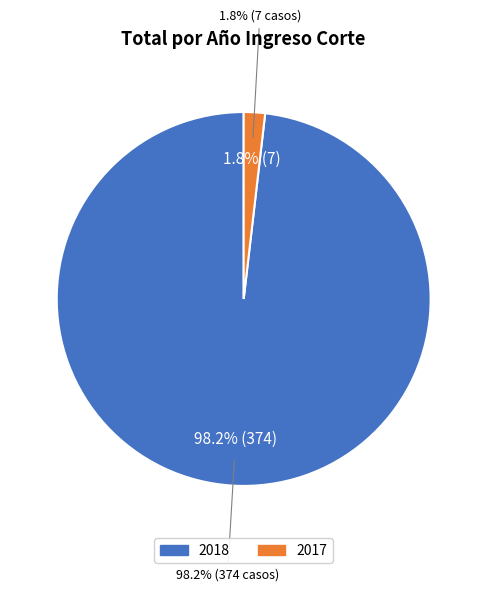

True or false: 2017 accounts for 1% of the total.

False